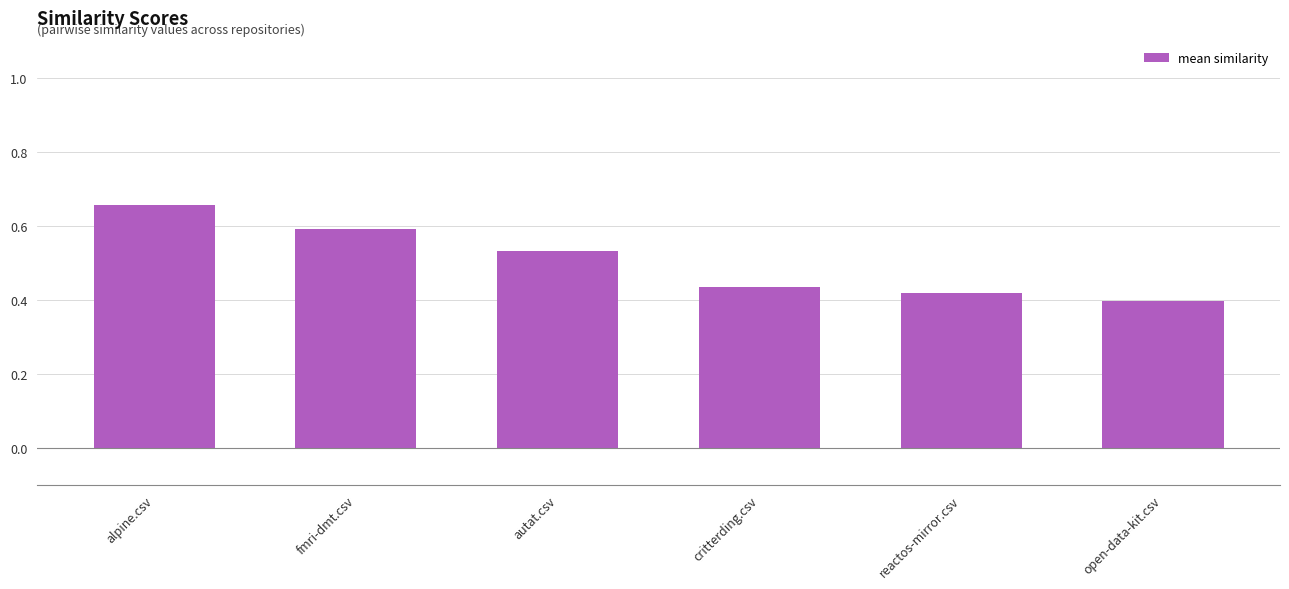

Is it true that the value at critterding.csv is 0.4?

True